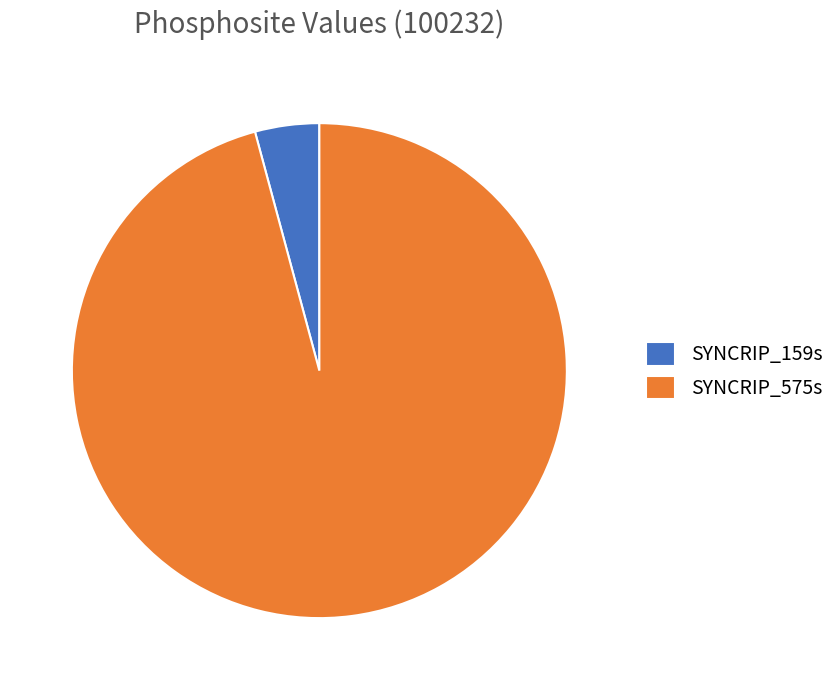

Combined, do SYNCRIP_159s and SYNCRIP_575s account for over 50%?

Yes